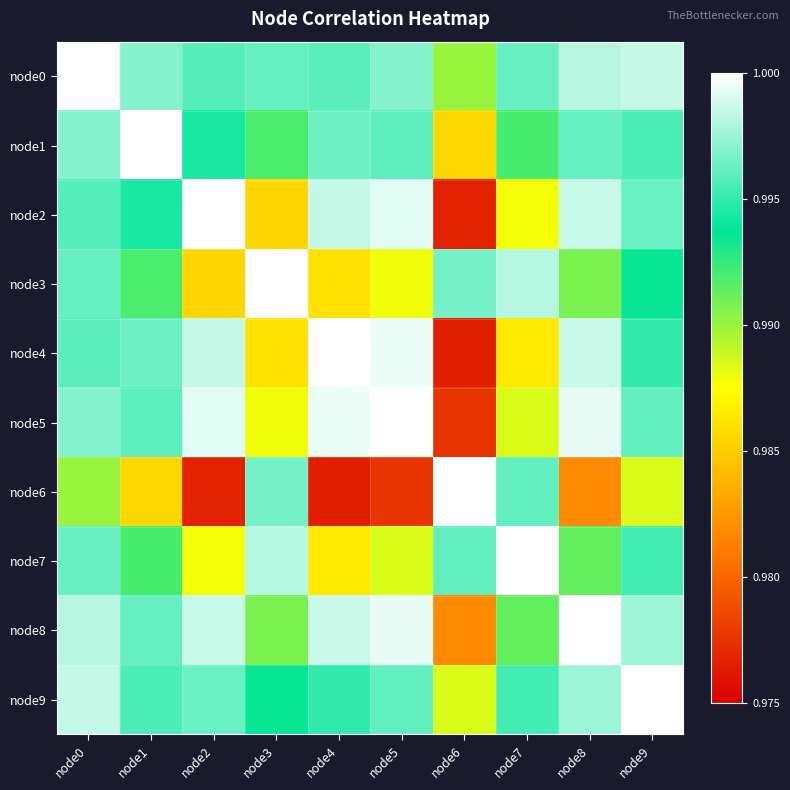

Rank the series at node0 from lowest to highest value.

node6, node2, node4, node3, node7, node5, node1, node8, node9, node0